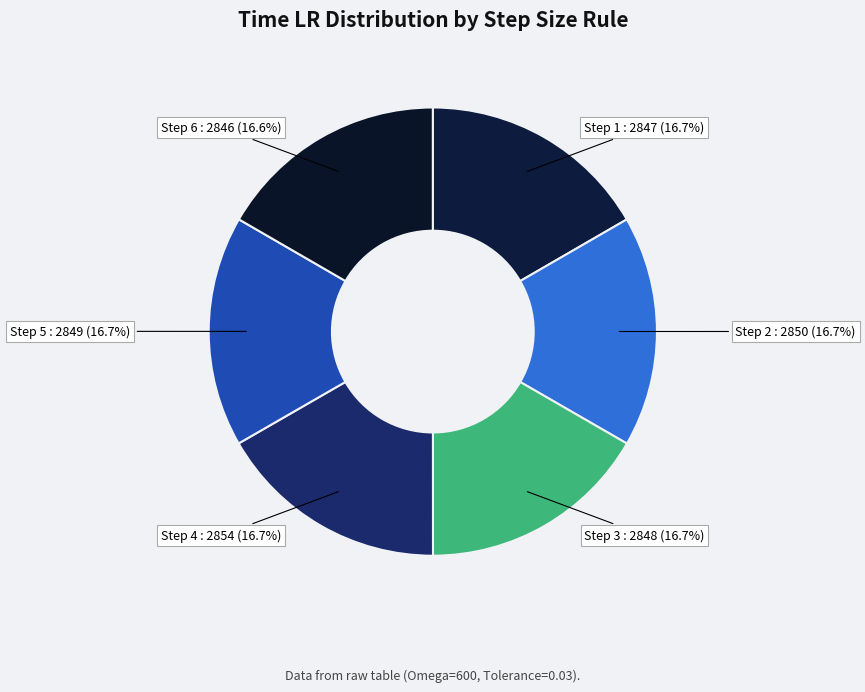

Does Step 2 : 2850 (16.7%) account for over 50% of the chart?

No